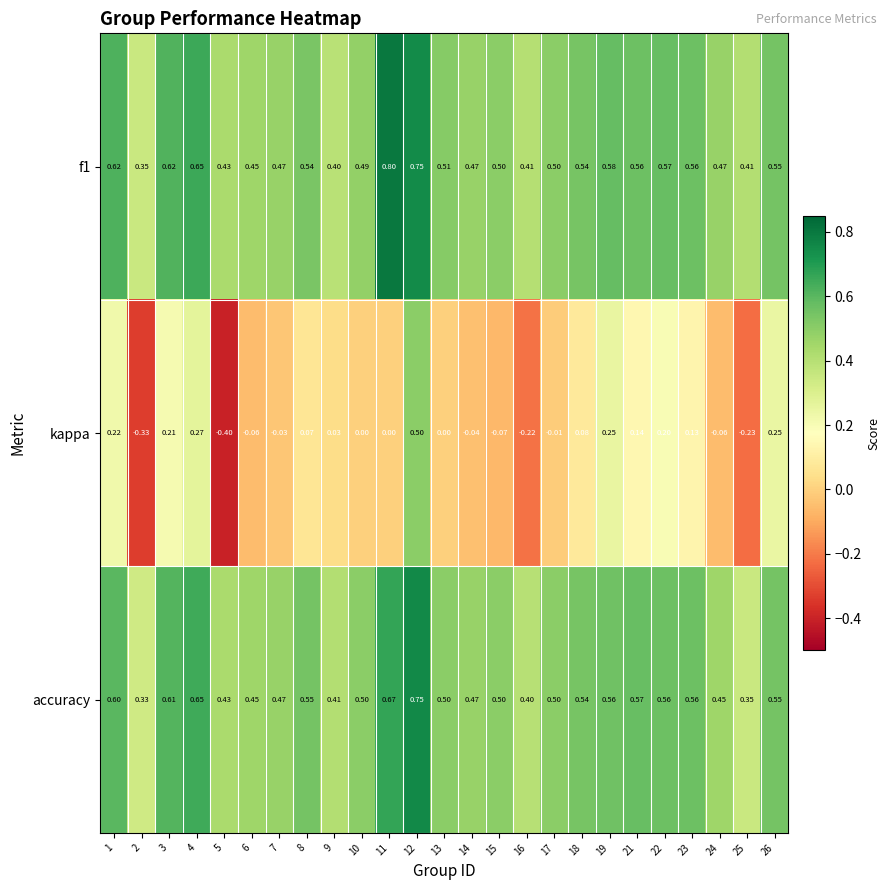

Which series changed the most between 18 and 21?

kappa